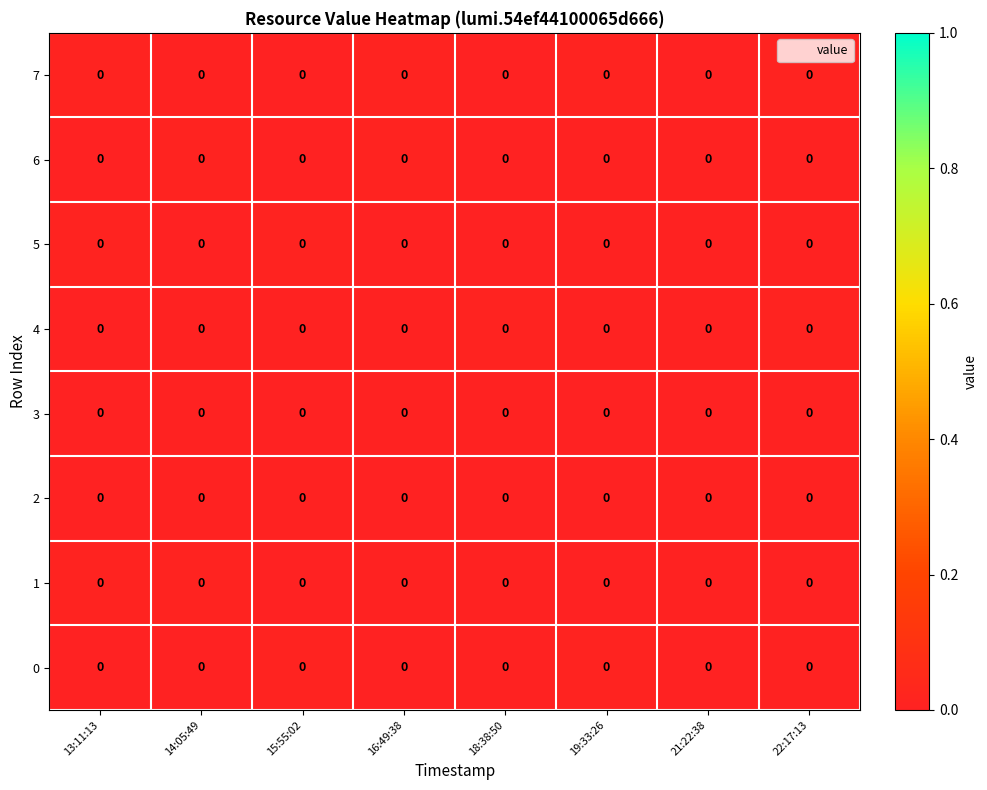

Which label corresponds to the largest value in the chart?

15:55:02